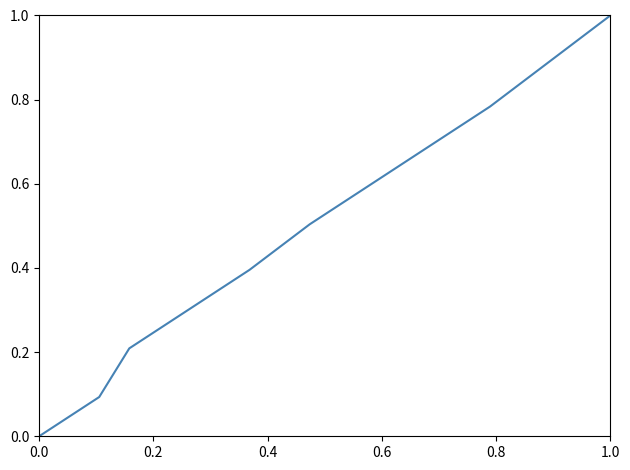

What is the difference between the maximum and minimum values?

1.0